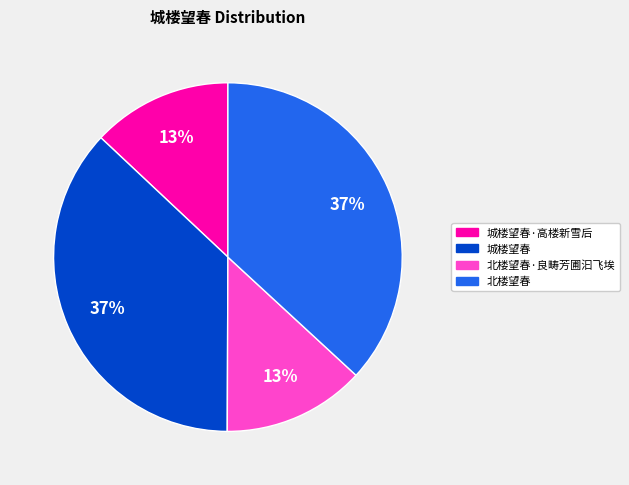

To the nearest percent, what portion does 城楼望春·高楼新雪后 represent?

13%